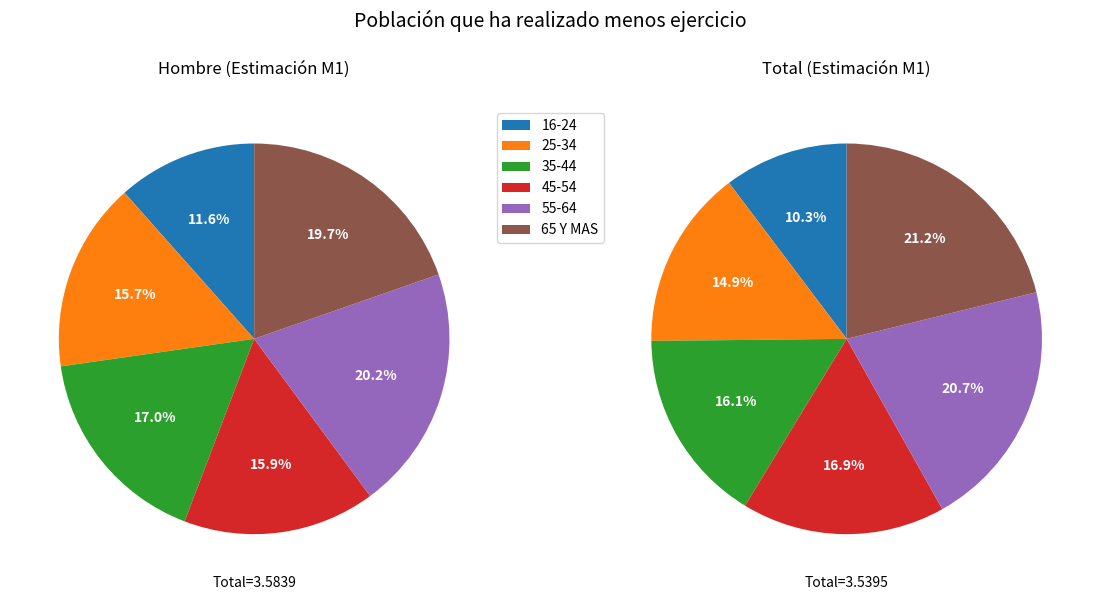

The 45-54 slice represents 16% of the pie. True or false?

True